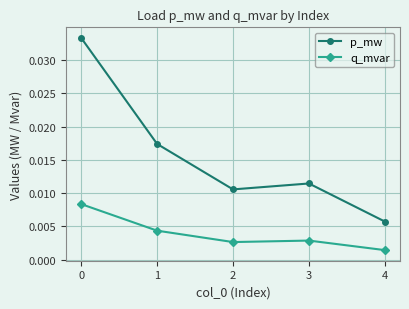

Rank the series by their average value, from lowest to highest.

q_mvar, p_mw